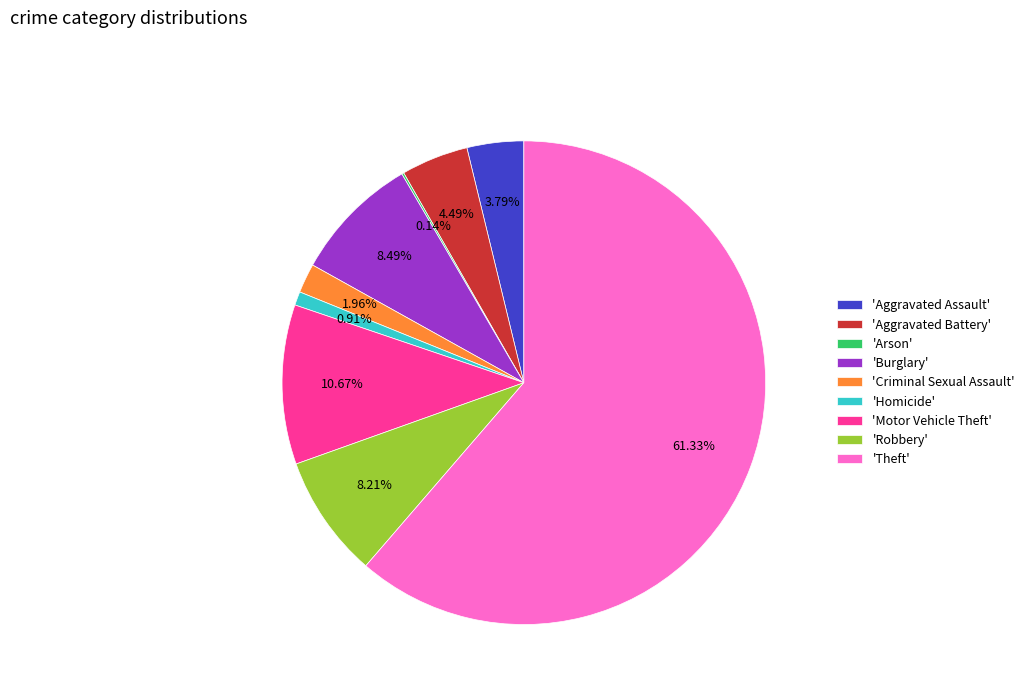

Which has a higher value, 'Burglary' or 'Homicide'?

'Burglary'